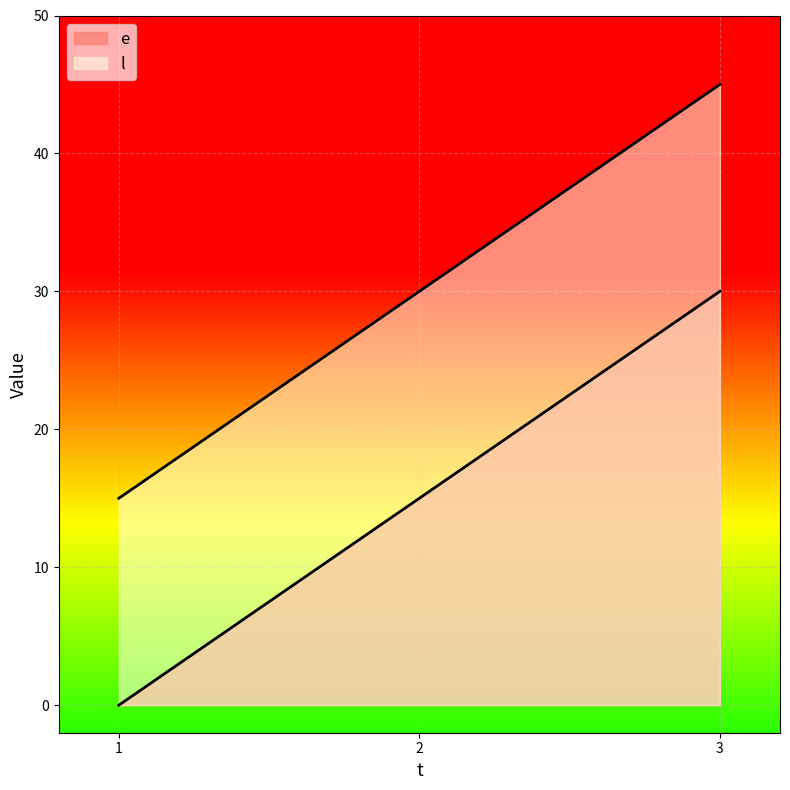

What is the difference between the highest and lowest values at 2?

15